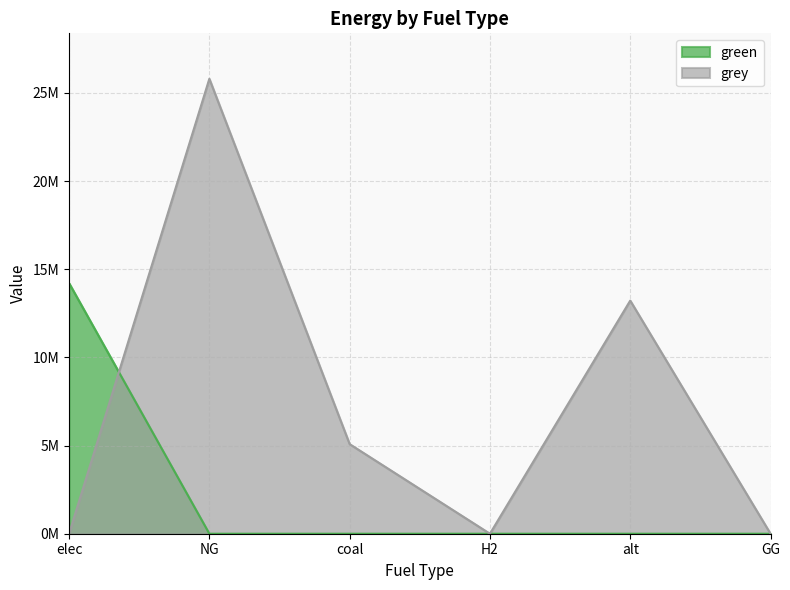

What are all the series names shown in the legend?

green, grey